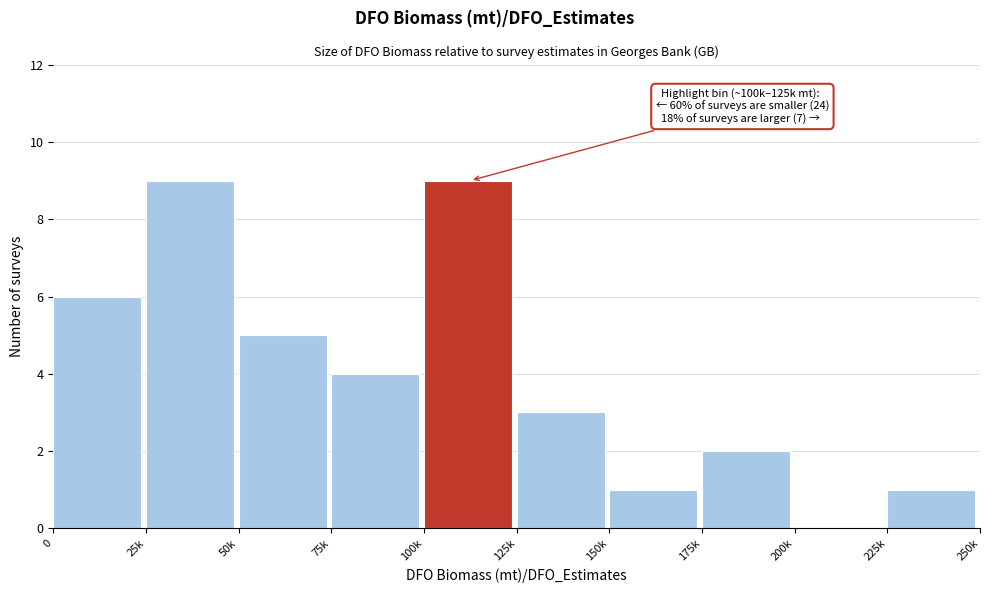

Reading left to right, what are all the values shown in this chart?

0=6	25k=9	50k=5	75k=4	100k=9	125k=3	150k=1	175k=2	200k=0	225k=1